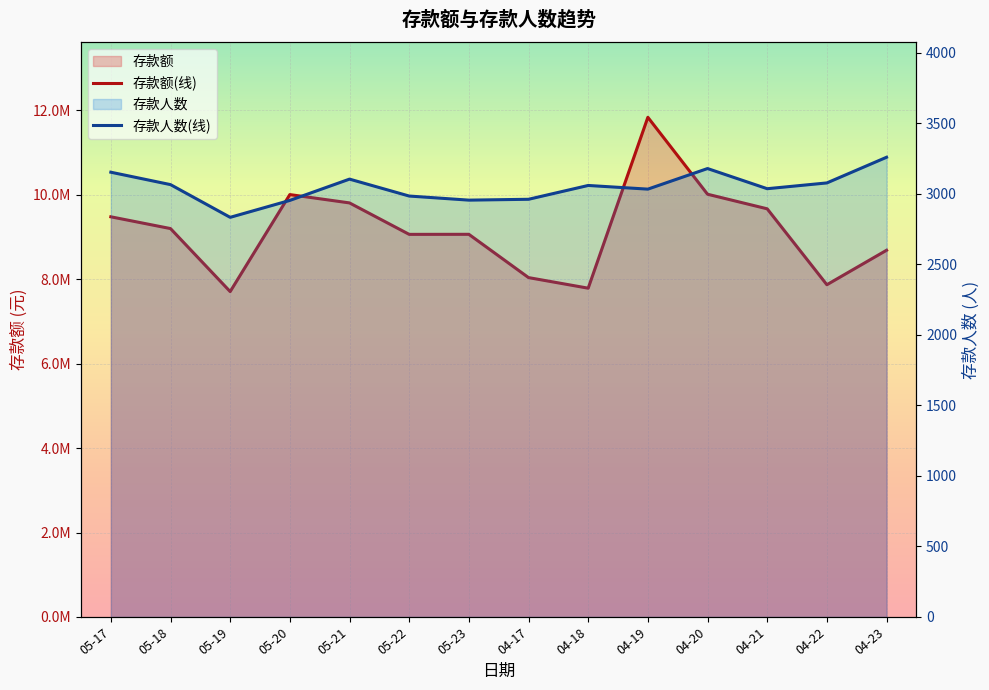

List the labels in order of 存款人数(线) value, largest first.

04-23, 04-20, 05-17, 05-21, 04-22, 05-18, 04-18, 04-21, 04-19, 05-22, 04-17, 05-23, 05-20, 05-19